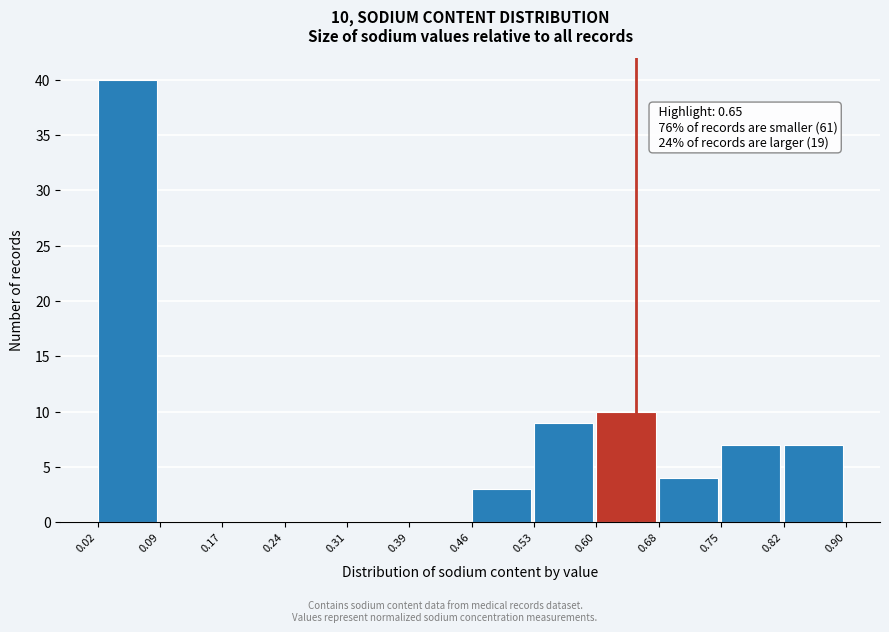

Over which range of the x-axis is the bar tallest?

0.02 to 0.09